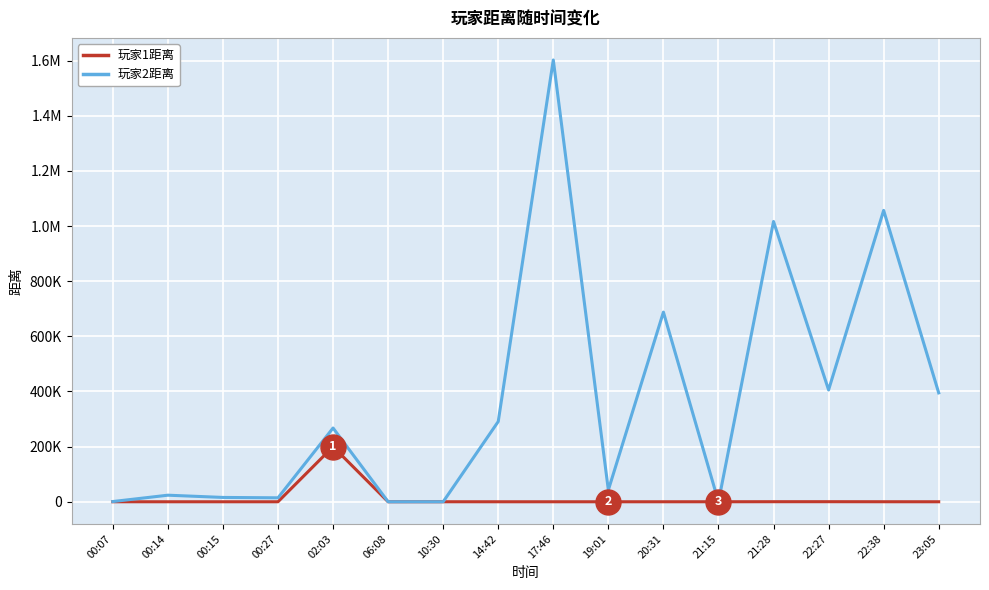

List the series in order of their peak value, highest first.

玩家2距离, 玩家1距离